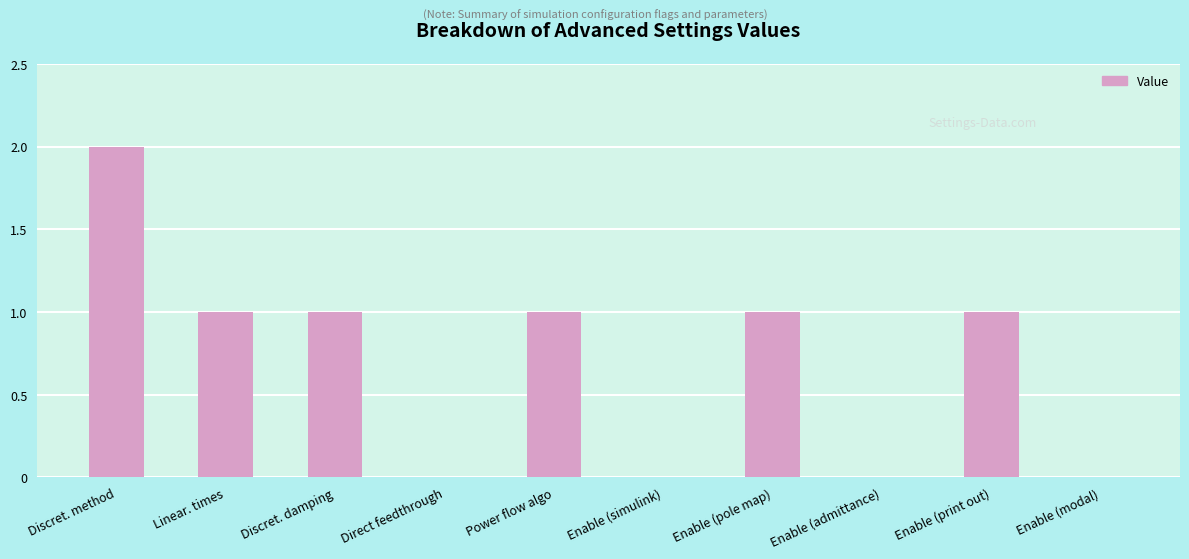

Are the bars grouped side by side (vs. stacked)?

No